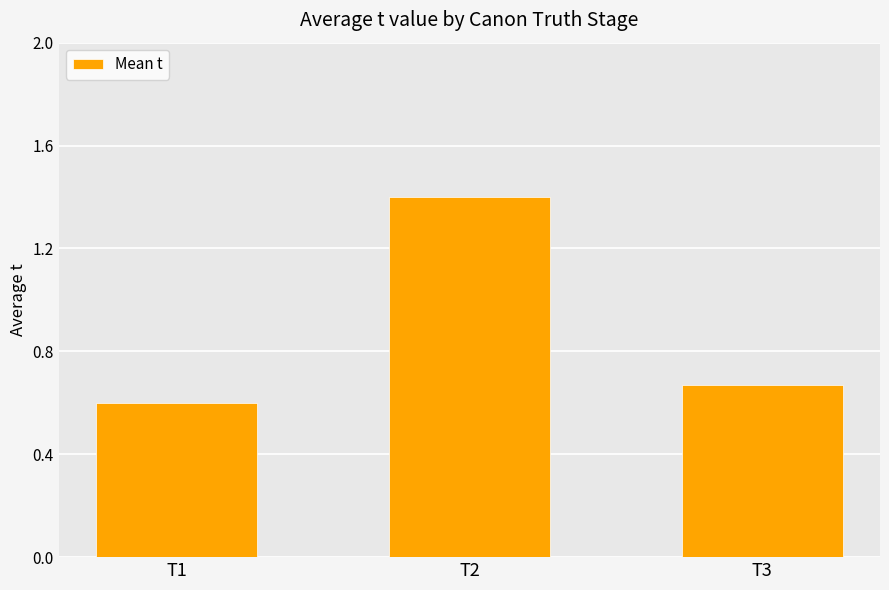

True or false: the data shows 0.4 at T3.

False